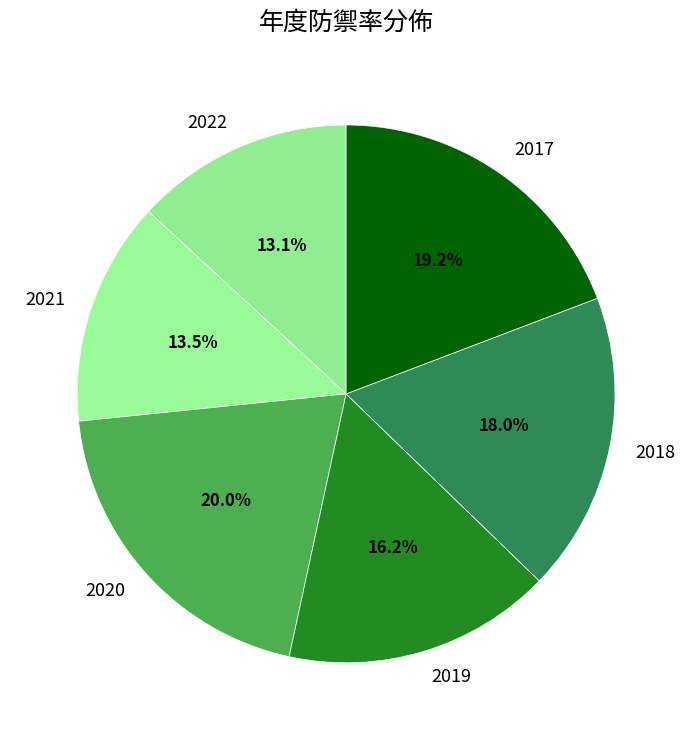

How many slices are in this pie chart?

6